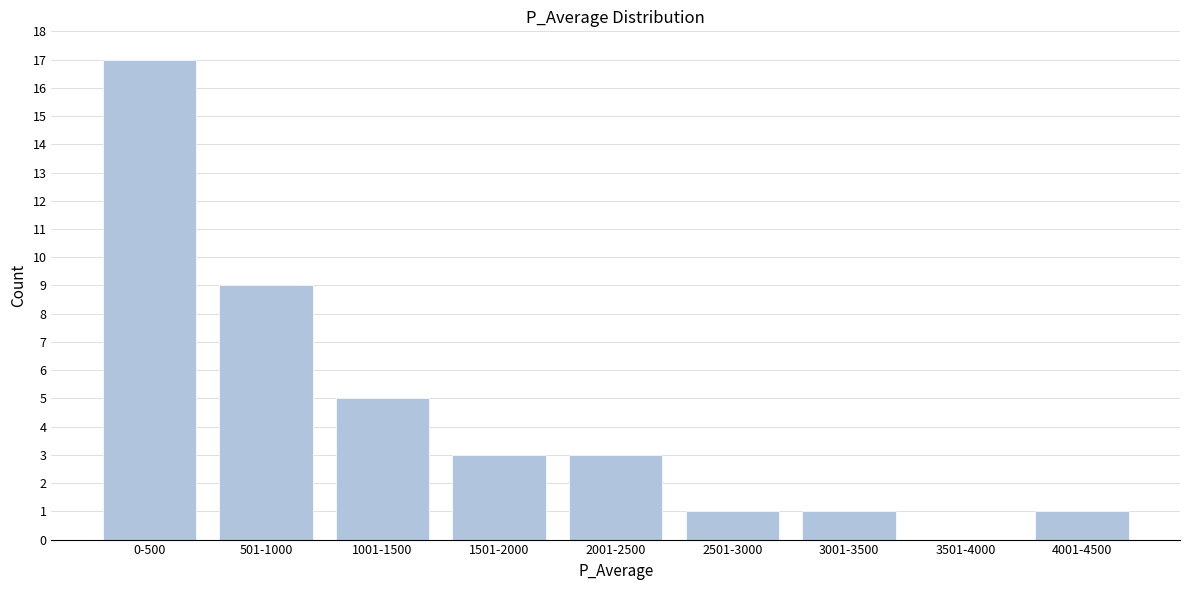

Reading left to right, extract all data points from this chart.

0-500=17	501-1000=9	1001-1500=5	1501-2000=3	2001-2500=3	2501-3000=1	3001-3500=1	3501-4000=0	4001-4500=1